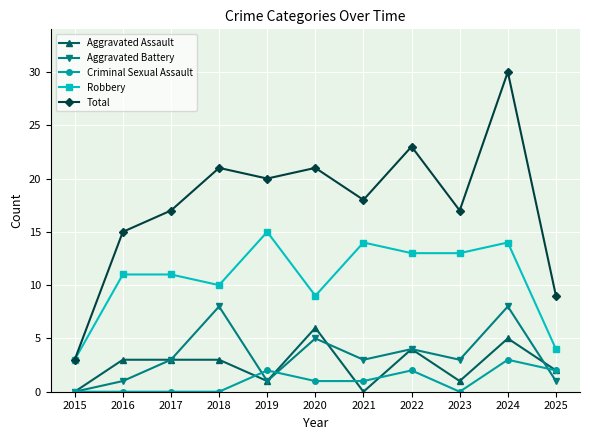

True or false: Robbery and Criminal Sexual Assault intersect in this chart.

False